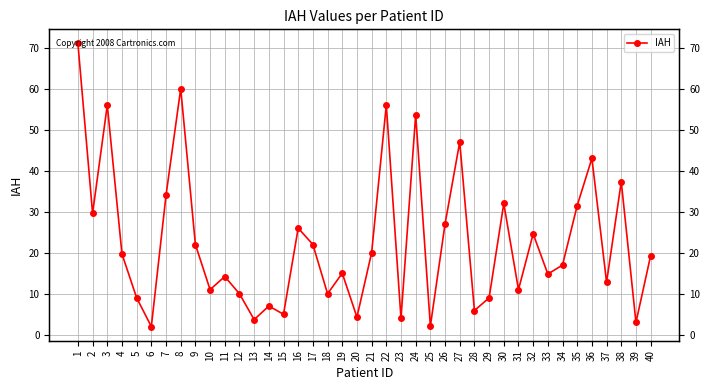

What is the value of the 40th point from the left?

19.3